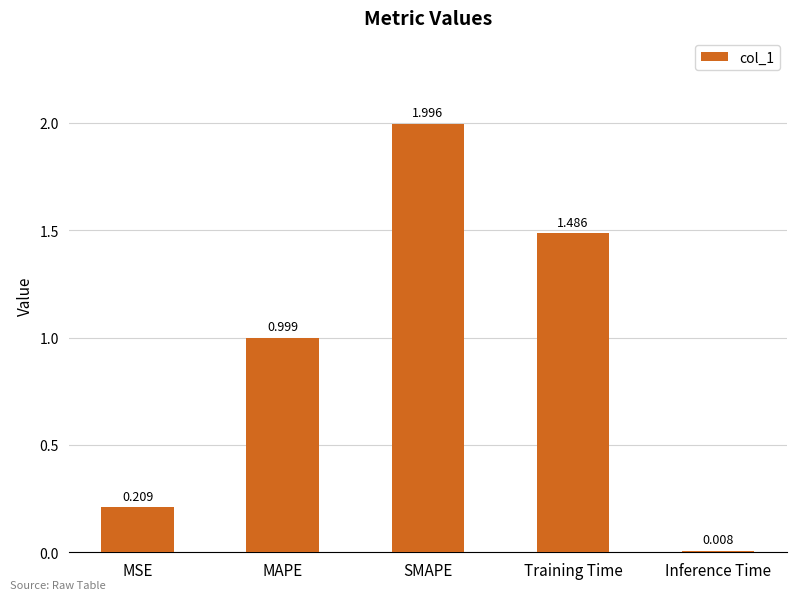

How many bars are there in total?

5